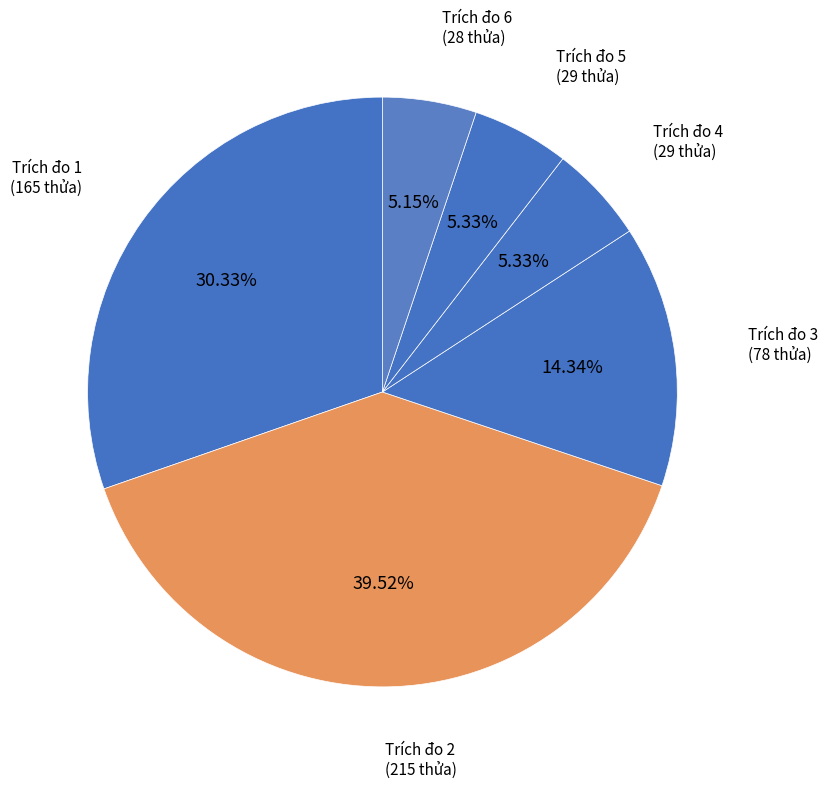

How many slices are in this pie chart?

6